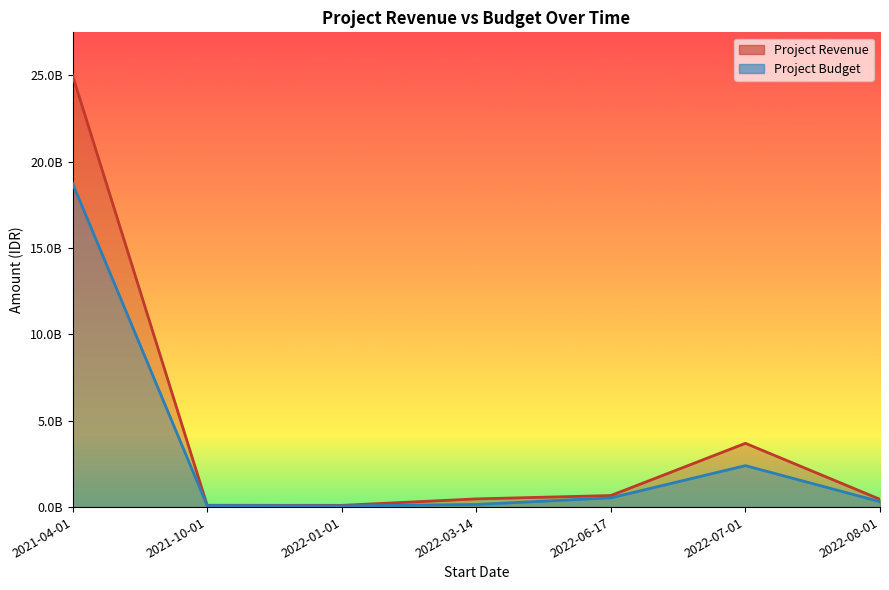

Which label corresponds to the smallest value in the chart?

2022-01-01